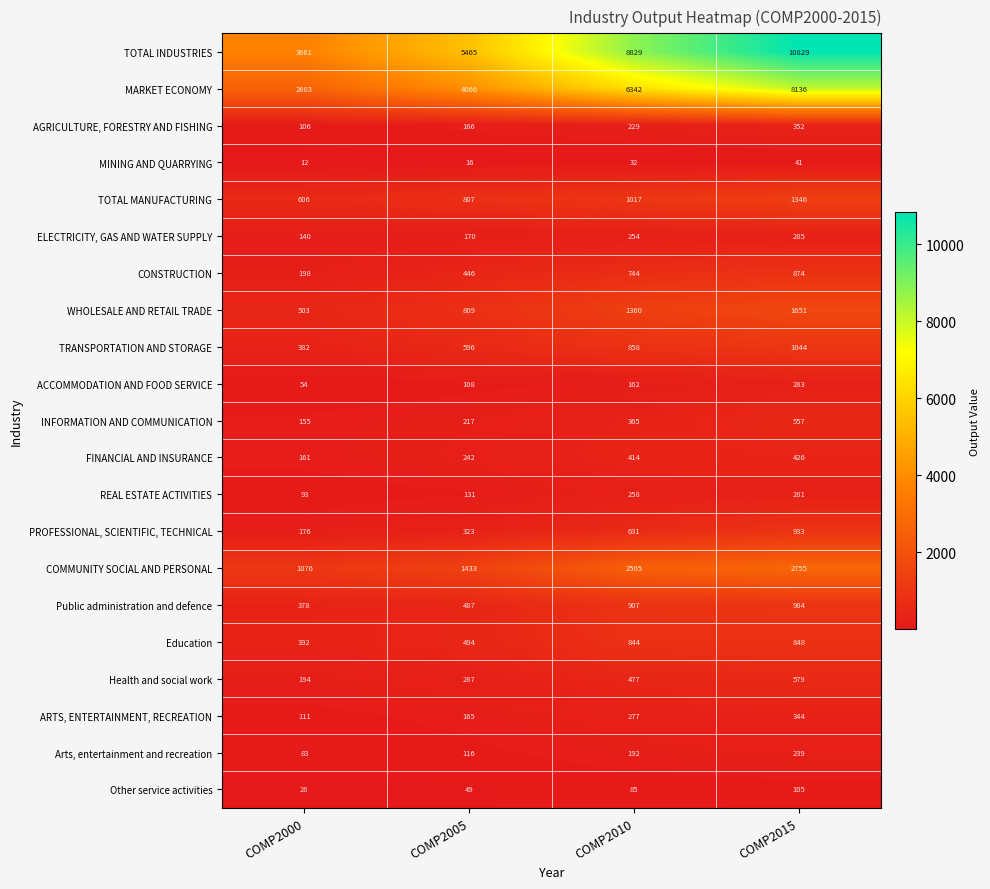

True or false: TRANSPORTATION AND STORAGE has a value of 858 at COMP2010.

True